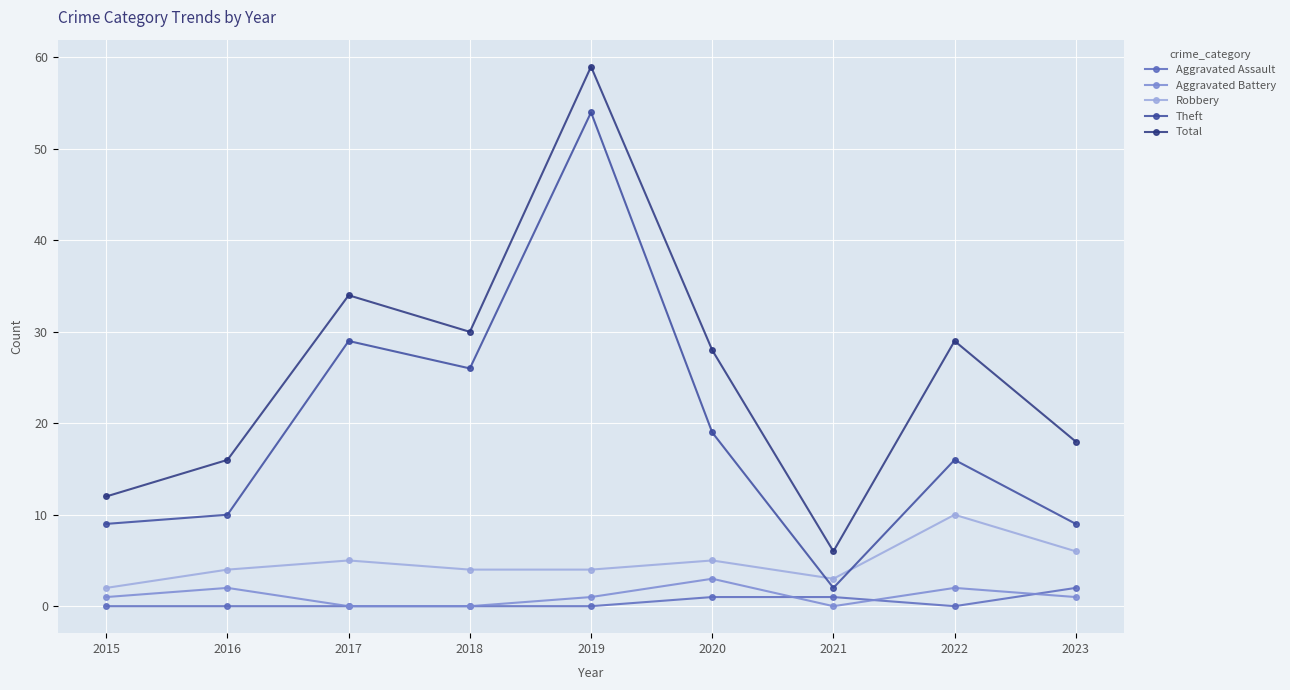

Rank the series at 2020 from highest to lowest value.

Total, Theft, Robbery, Aggravated Battery, Aggravated Assault